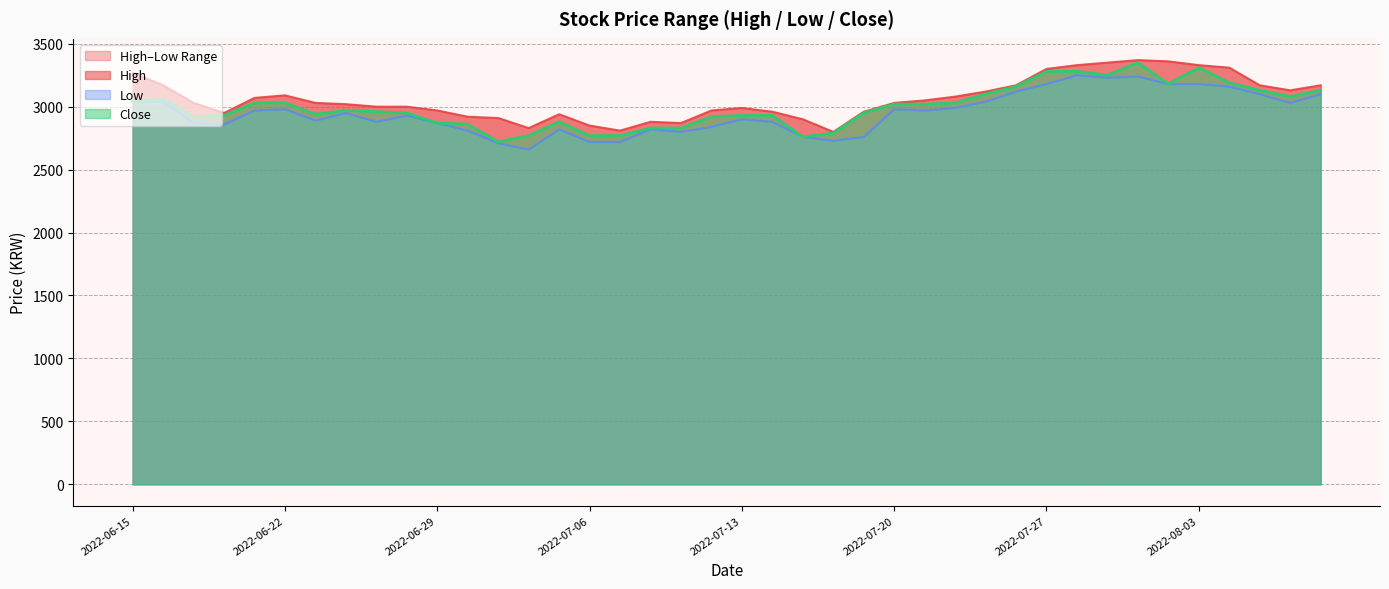

Is it true that Low equals 2760 at 2022-07-15?

True